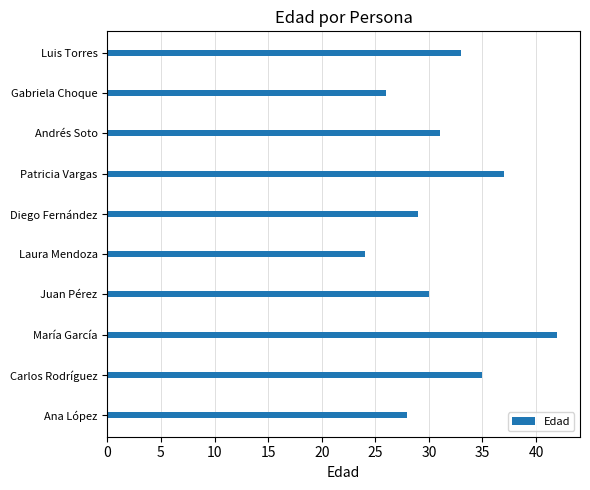

Which label corresponds to the smallest value in the chart?

Laura Mendoza